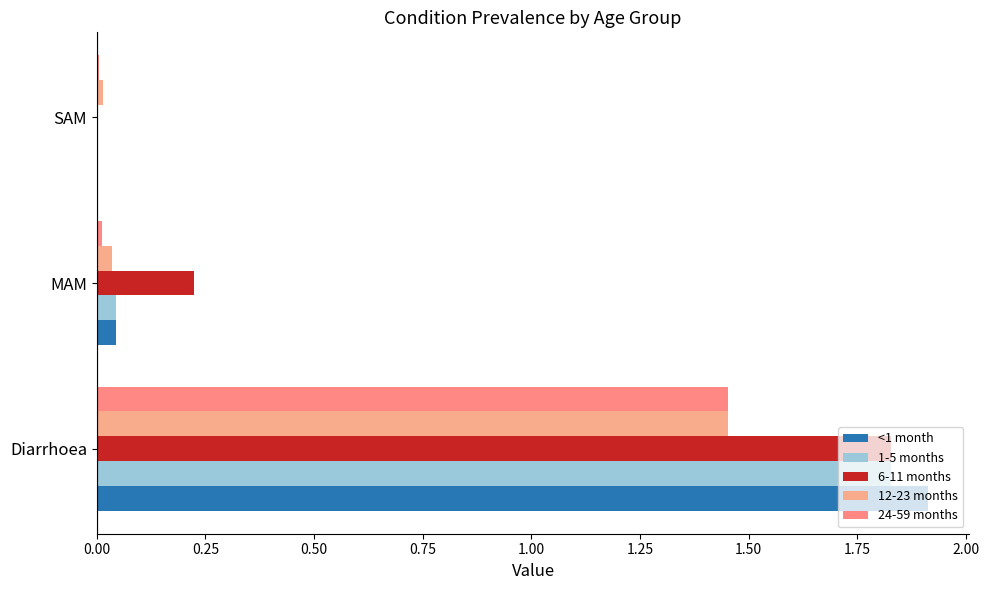

How many data points does each series have?

3